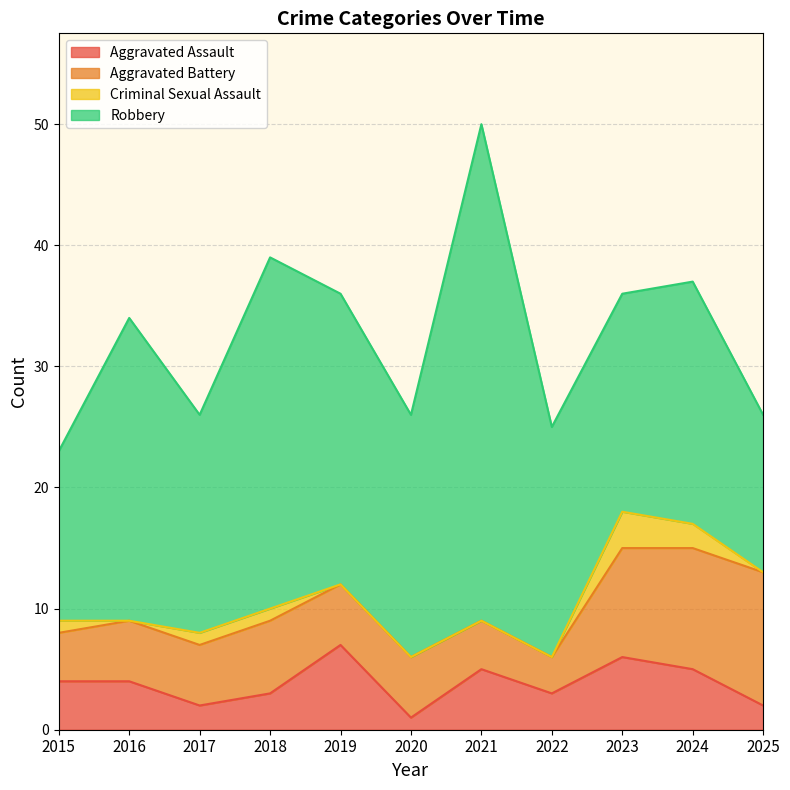

Which series has the largest range (max minus min)?

Robbery